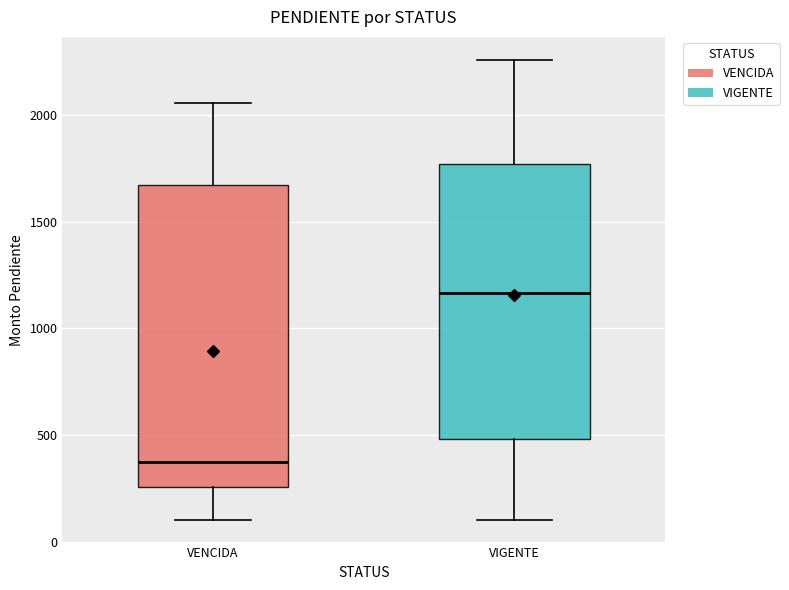

Comparing the boxes themselves (not the whiskers), which one is the tallest?

VENCIDA